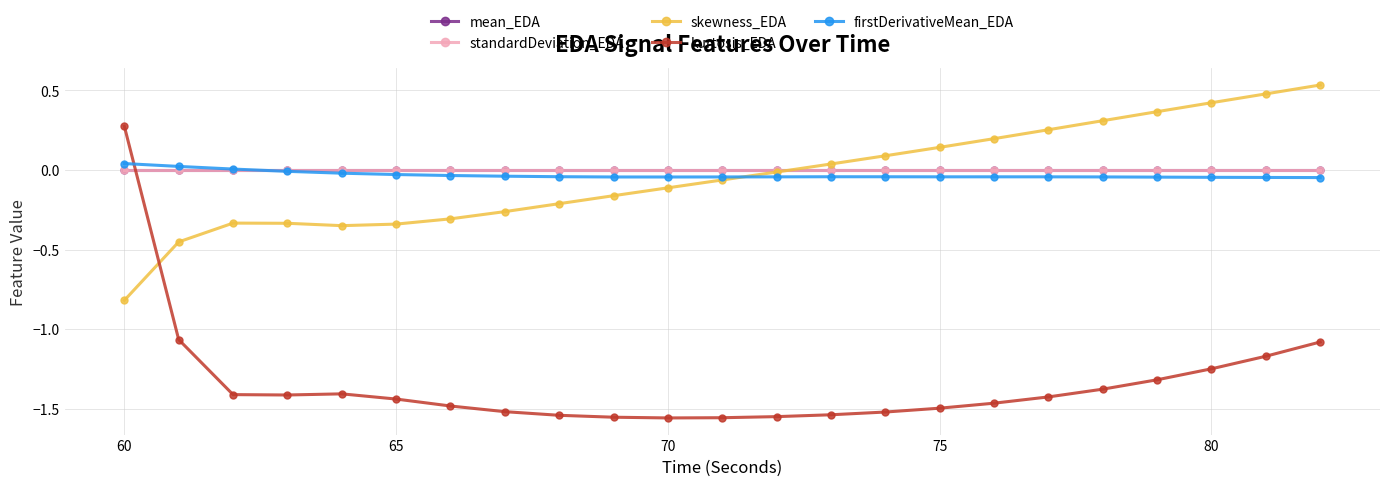

True or false: mean_EDA has more than 0 interior local peaks.

True